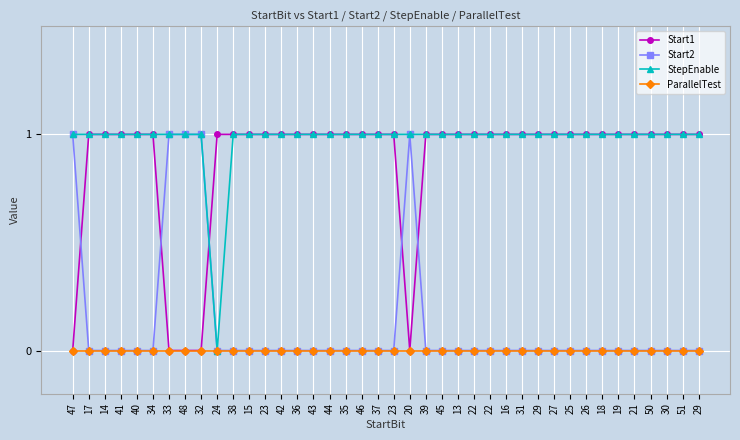

What is the label of the 32nd point from the left?

25